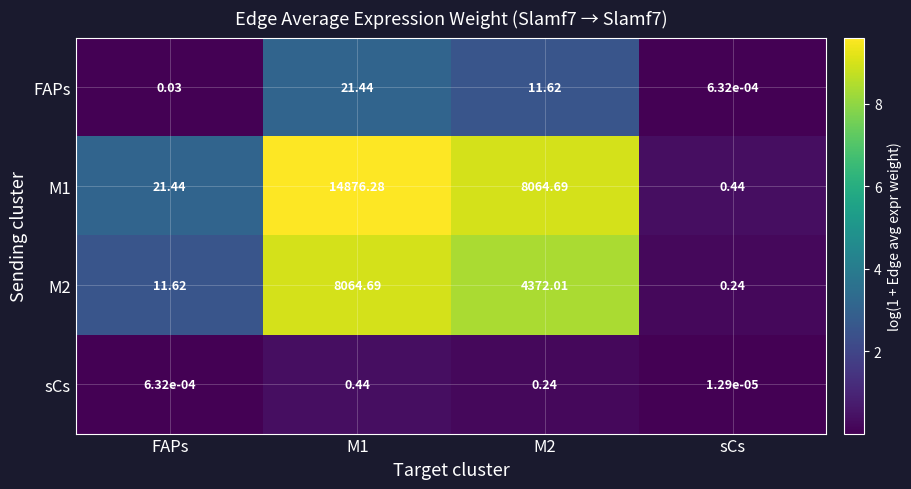

List the series in order of their peak value, highest first.

M1, M2, FAPs, sCs